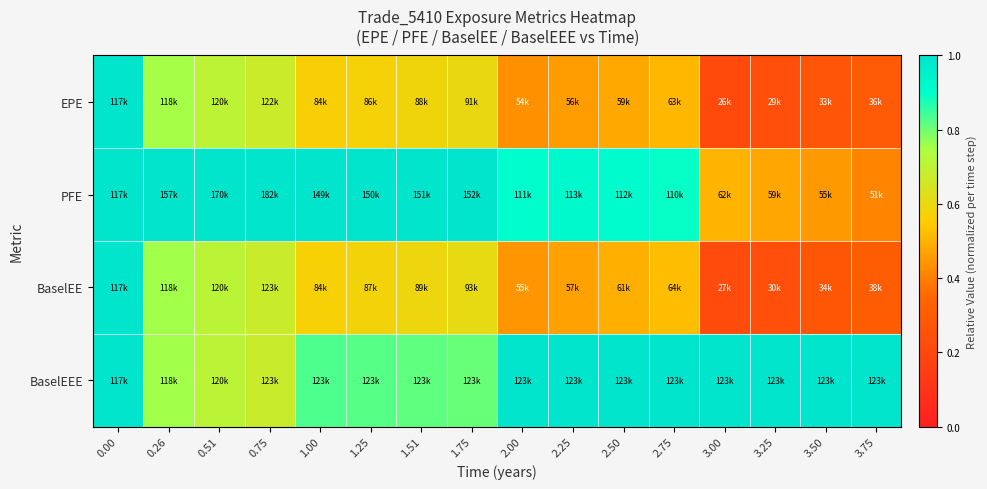

Reading left to right, what are all the values shown in this chart?

EPE: 0.00=1.0	0.26=0.8	0.51=0.7	0.75=0.7	1.00=0.6	1.25=0.6	1.51=0.6	1.75=0.6	2.00=0.4	2.25=0.5	2.50=0.5	2.75=0.5	3.00=0.2	3.25=0.2	3.50=0.3	3.75=0.3
PFE: 0.00=1.0	0.26=1.0	0.51=1.0	0.75=1.0	1.00=1.0	1.25=1.0	1.51=1.0	1.75=1.0	2.00=0.9	2.25=0.9	2.50=0.9	2.75=0.9	3.00=0.5	3.25=0.5	3.50=0.5	3.75=0.4
BaselEE: 0.00=1.0	0.26=0.8	0.51=0.7	0.75=0.7	1.00=0.6	1.25=0.6	1.51=0.6	1.75=0.6	2.00=0.4	2.25=0.5	2.50=0.5	2.75=0.5	3.00=0.2	3.25=0.2	3.50=0.3	3.75=0.3
BaselEEE: 0.00=1.0	0.26=0.8	0.51=0.7	0.75=0.7	1.00=0.8	1.25=0.8	1.51=0.8	1.75=0.8	2.00=1.0	2.25=1.0	2.50=1.0	2.75=1.0	3.00=1.0	3.25=1.0	3.50=1.0	3.75=1.0